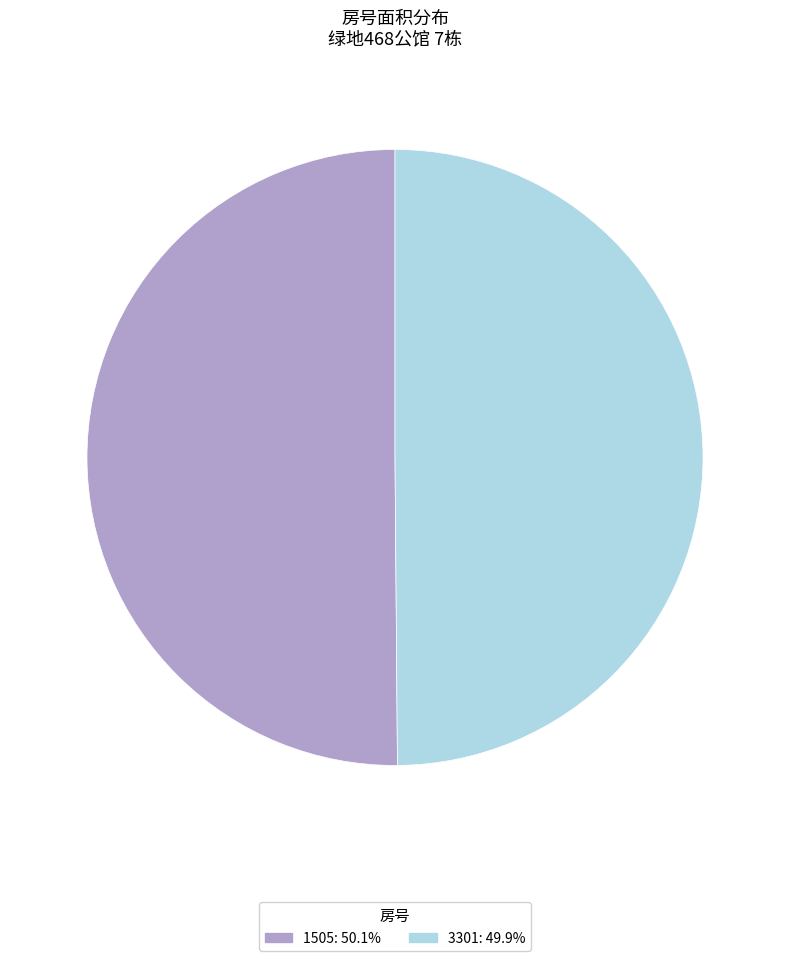

Combined, do 3301 and 1505 account for over 50%?

Yes